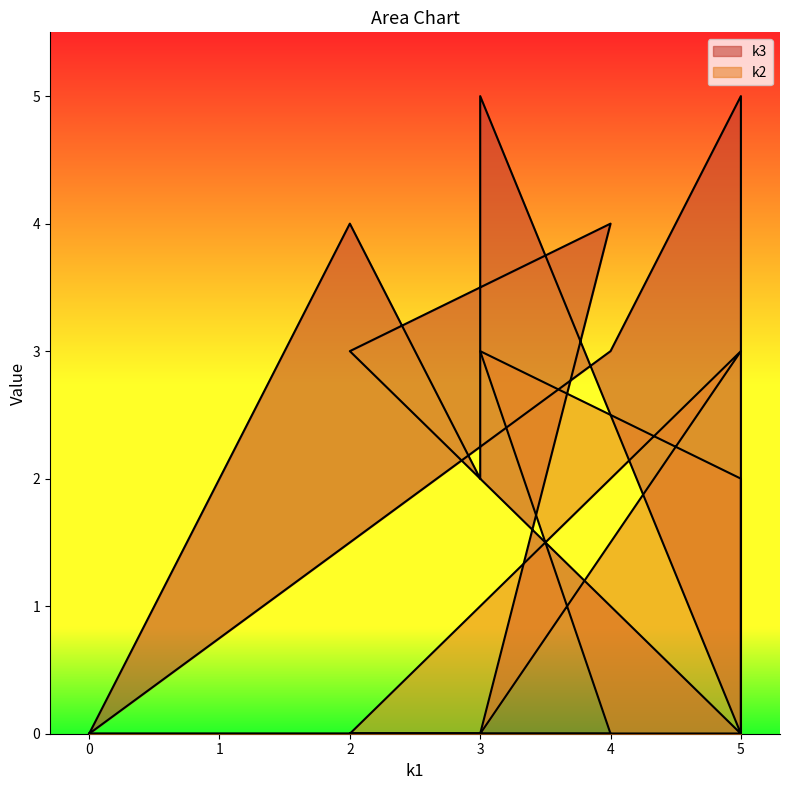

How many data points does each series have?

12